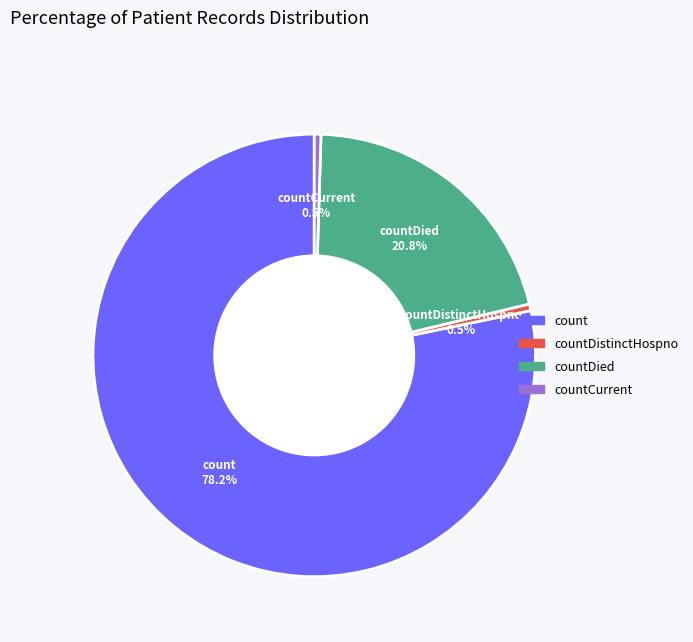

Does count account for over 50% of the chart?

Yes